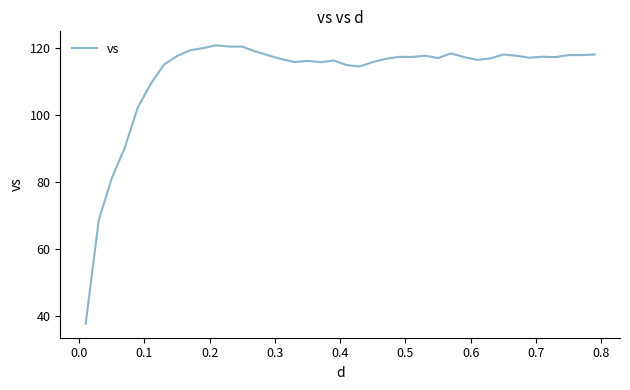

What is the smallest value displayed?

37.8